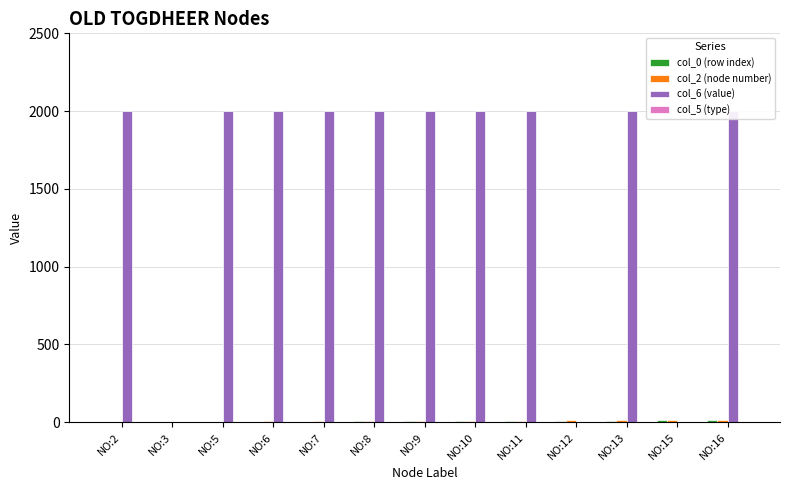

How many bars are there in each group?

4